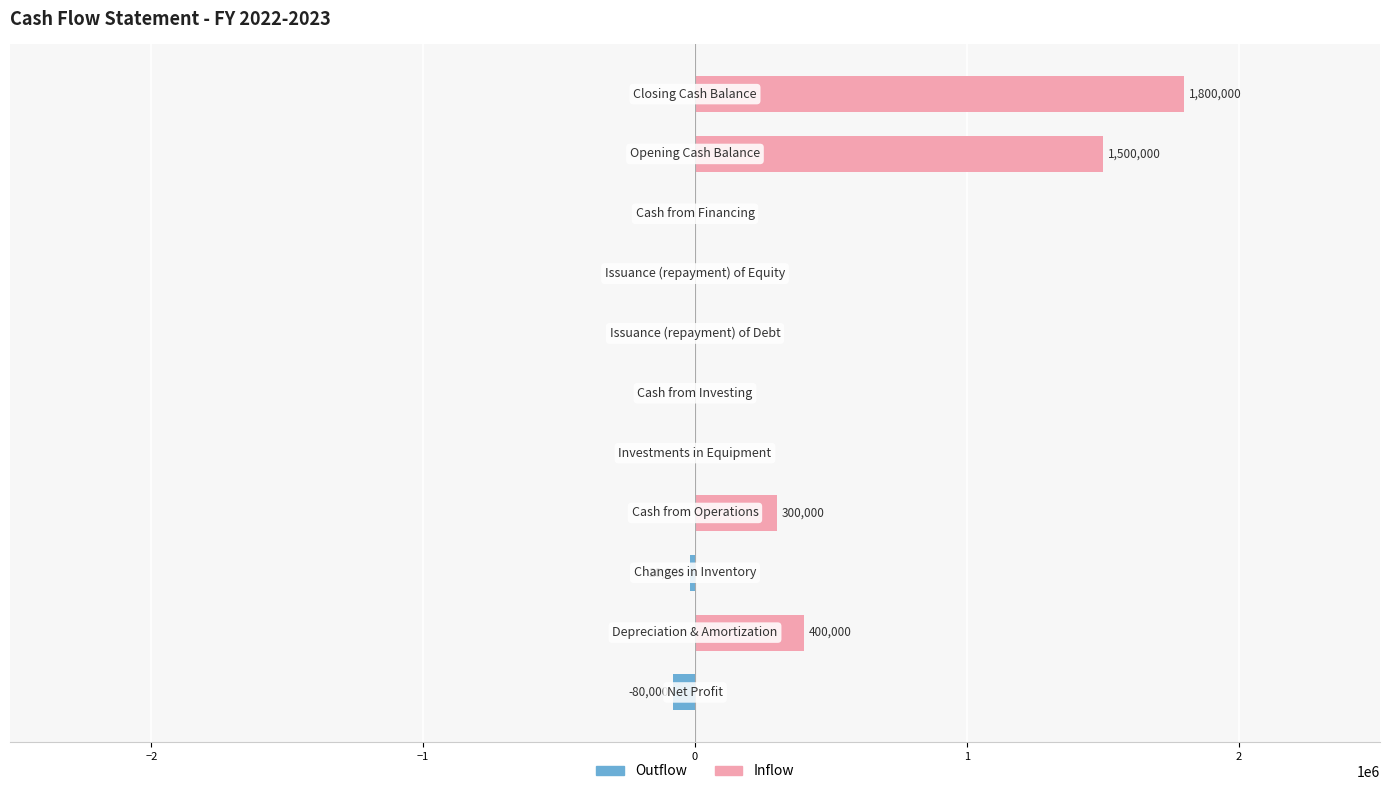

Is the value of Outflow at −2 greater than the value of Inflow at 2?

No